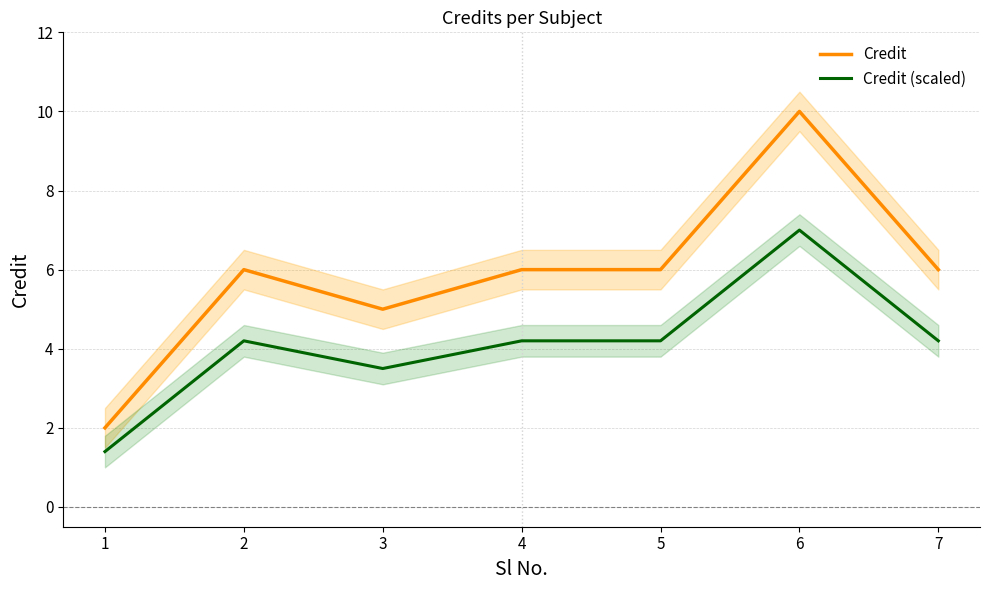

What is the value of the Credit point at the 1st from the left?

2.0